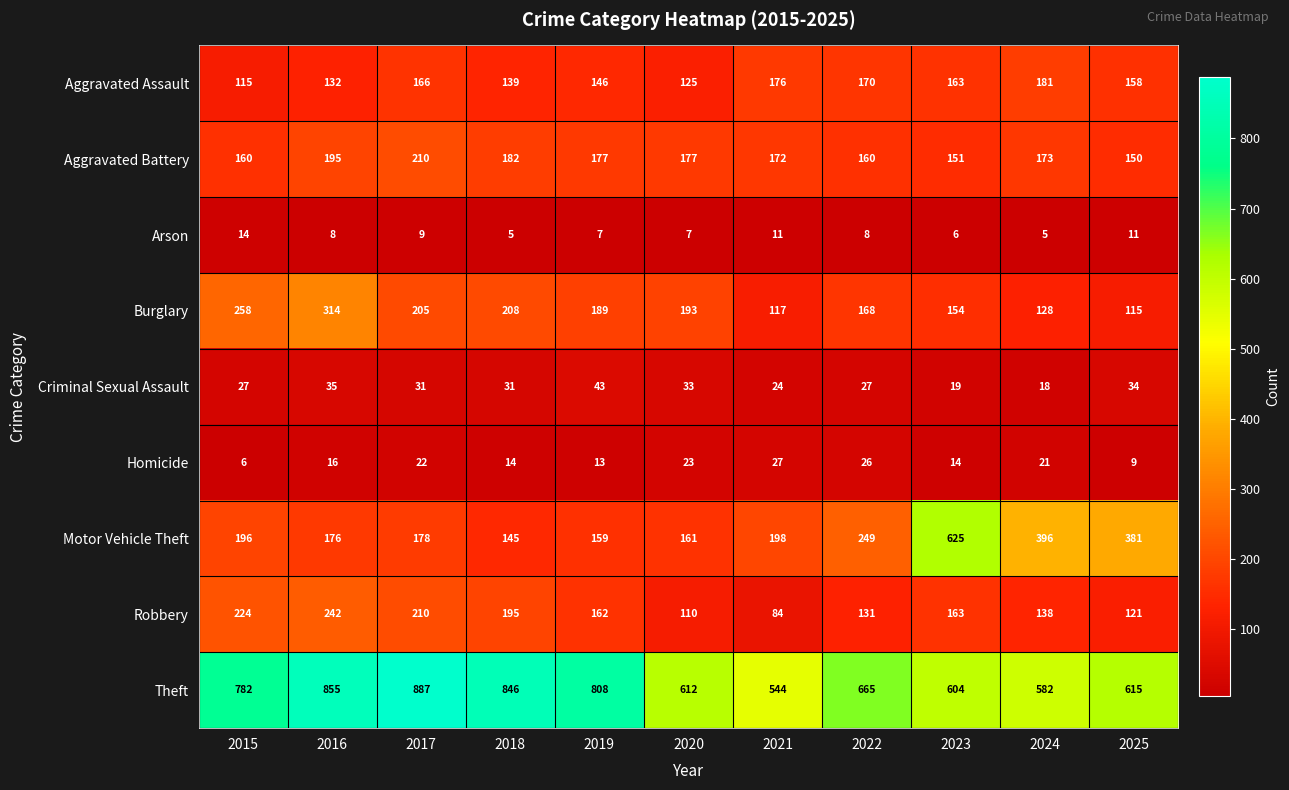

Which series changed the most between 2018 and 2019?

Theft